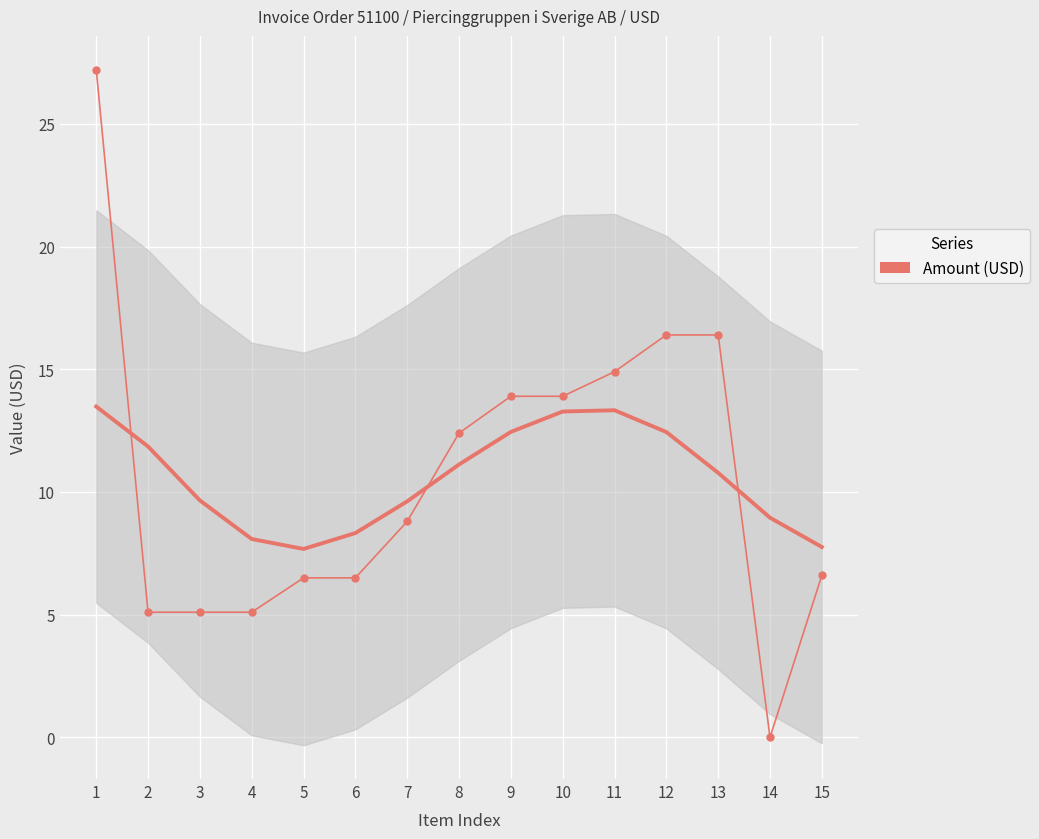

Reading left to right, list all the values displayed in this chart.

1=27.2	2=5.1	3=5.1	4=5.1	5=6.5	6=6.5	7=8.8	8=12.4	9=13.9	10=13.9	11=14.9	12=16.4	13=16.4	14=0.0	15=6.6